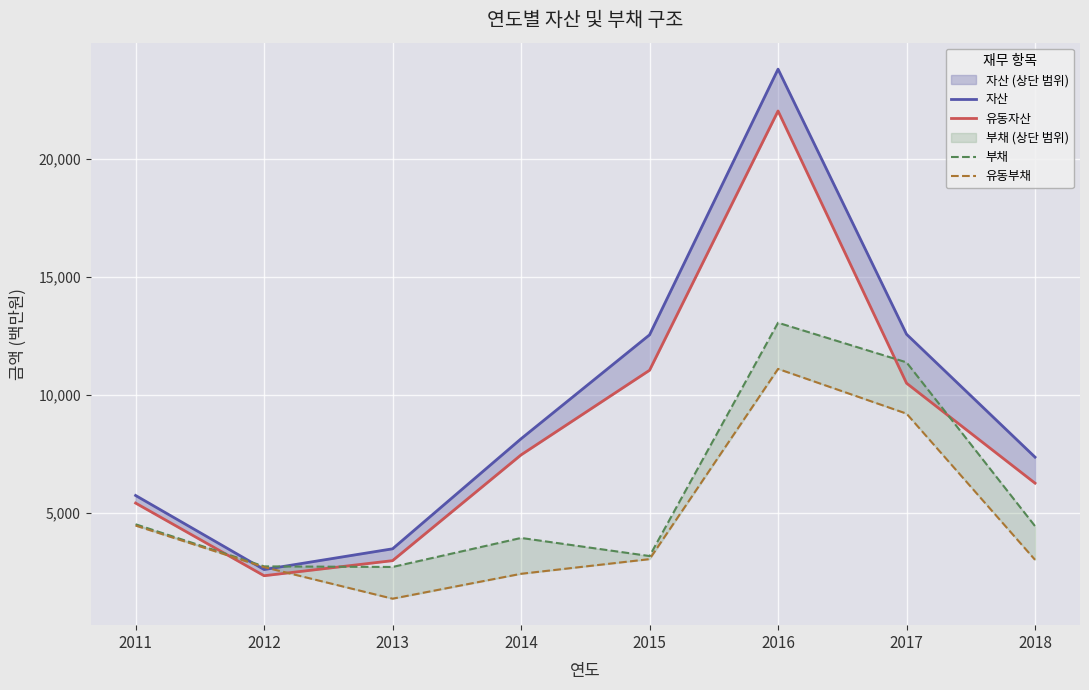

Does the chart display data point markers on the line(s)?

No